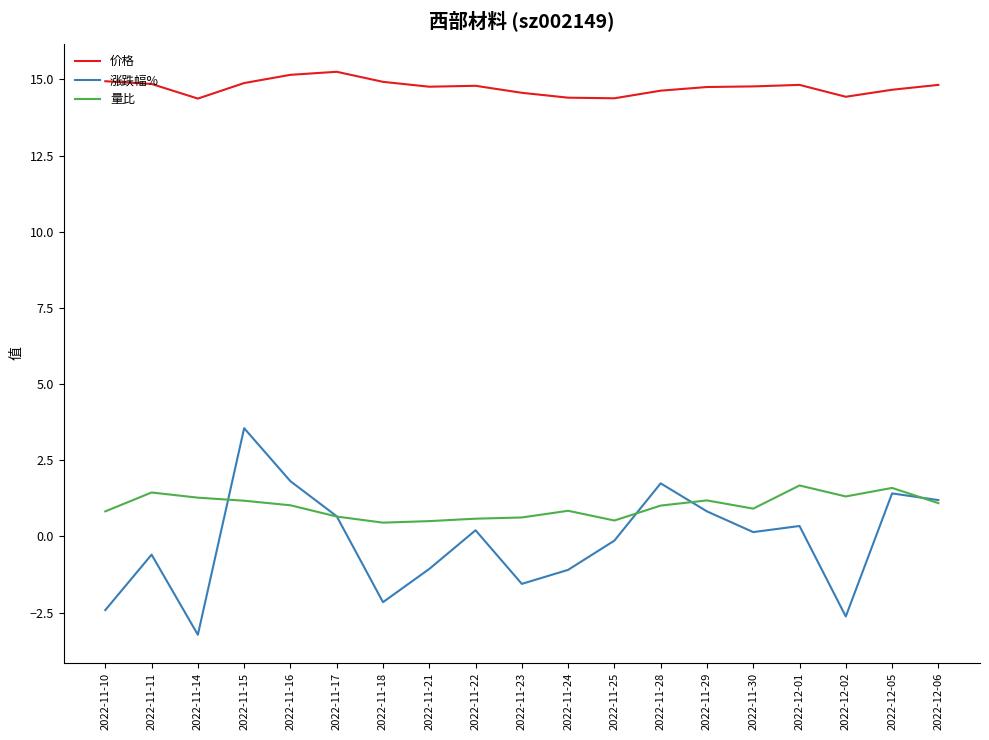

Is the value of 价格 at 2022-11-11 greater than the value of 涨跌幅% at 2022-12-02?

Yes